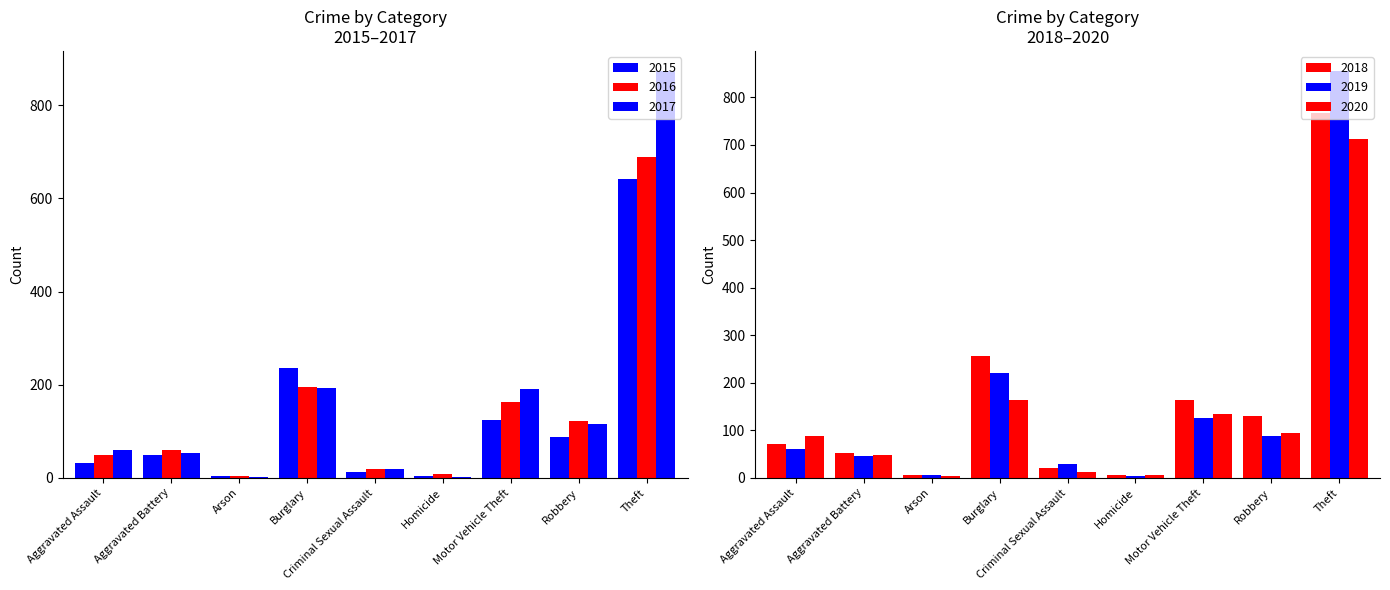

Does the chart contain stacked bars?

No